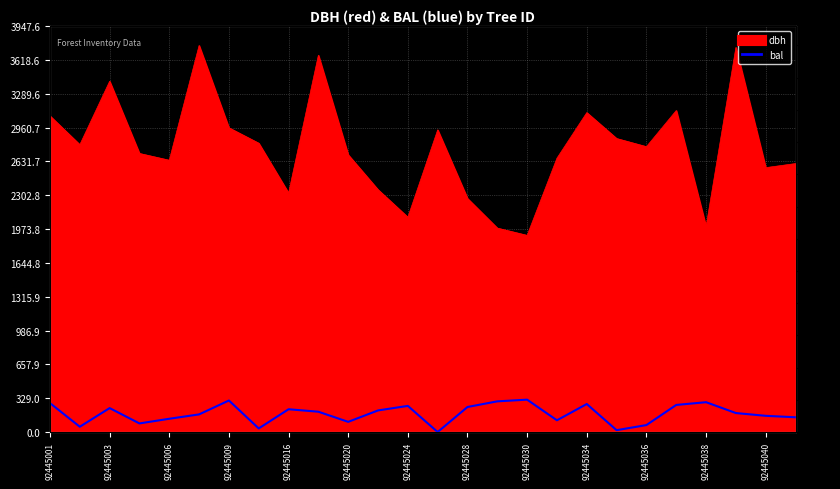

How many lines are shown in the chart?

1